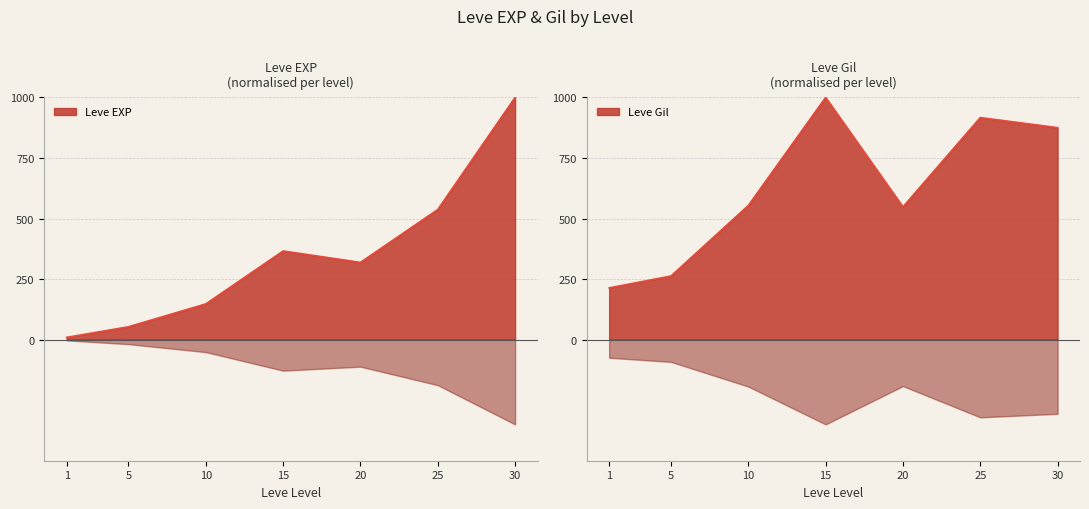

At which label does Leve EXP first exceed 318?

15